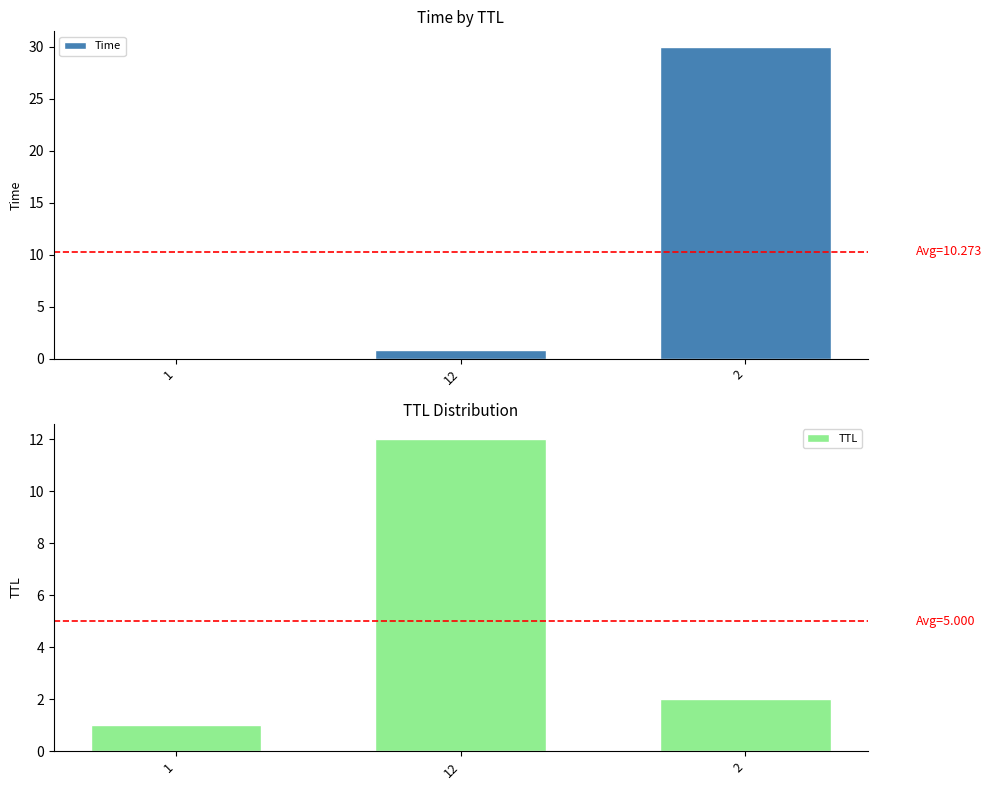

List the labels in order of TTL value, largest first.

12, 2, 1